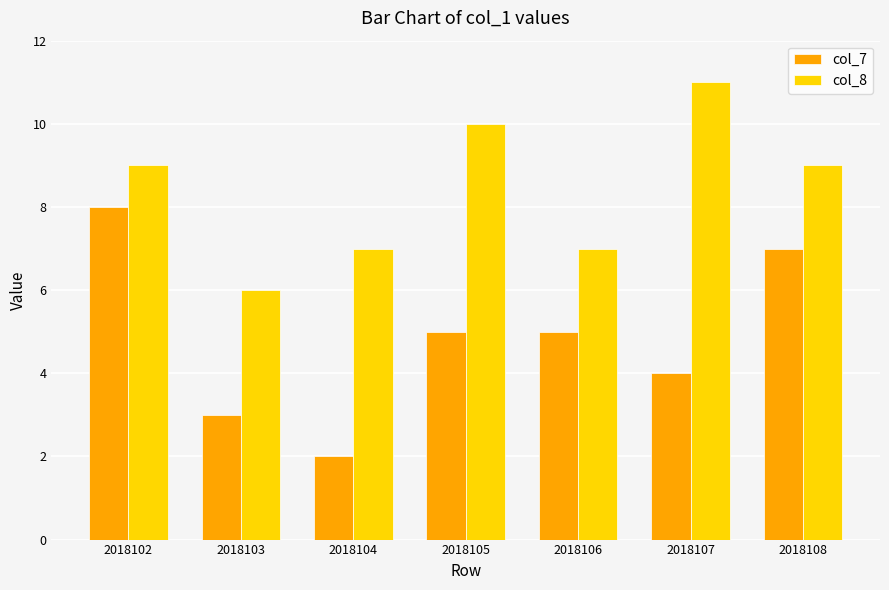

What is the difference between the second highest and minimum values in the col_7 series?

5